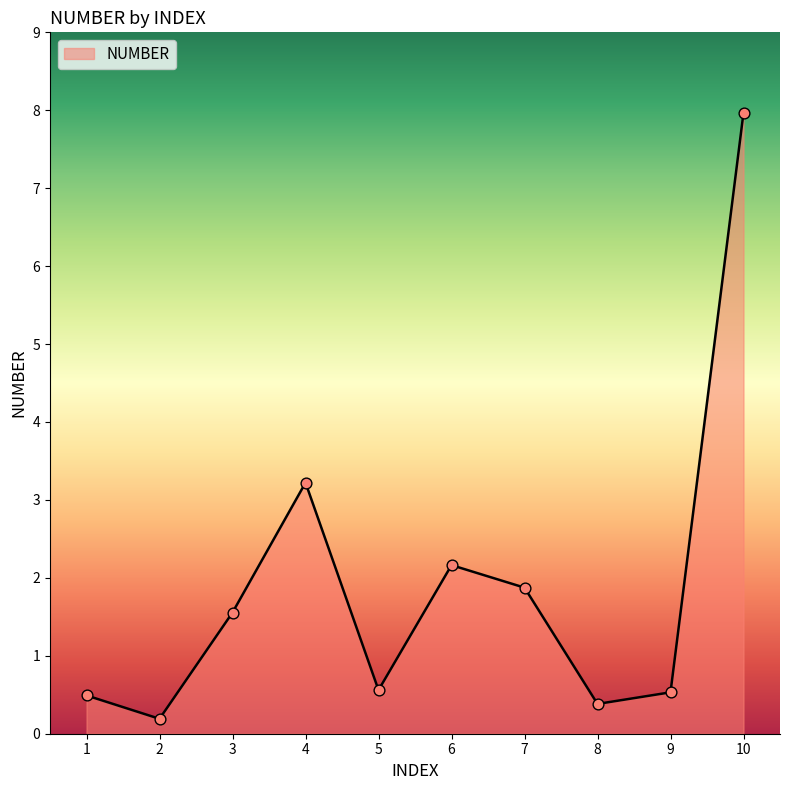

What is the change in value from 3 to 5?

-1.0